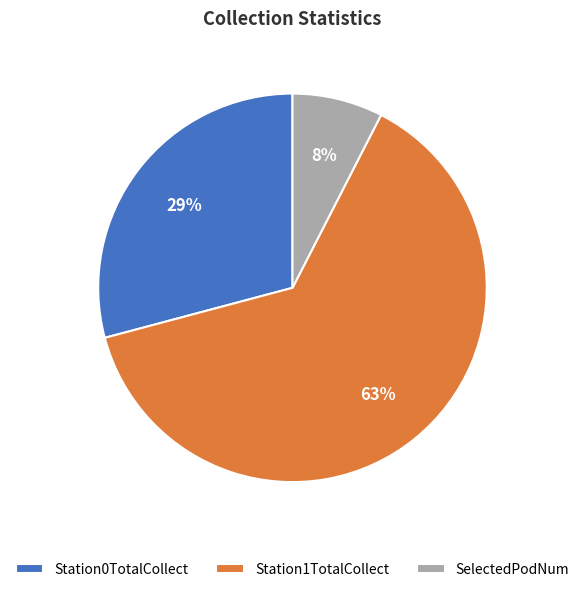

The SelectedPodNum slice represents 8% of the pie. True or false?

True